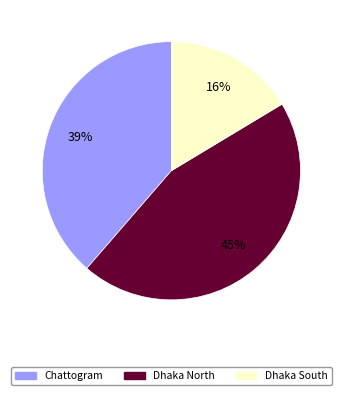

Count the number of slices in the pie.

3